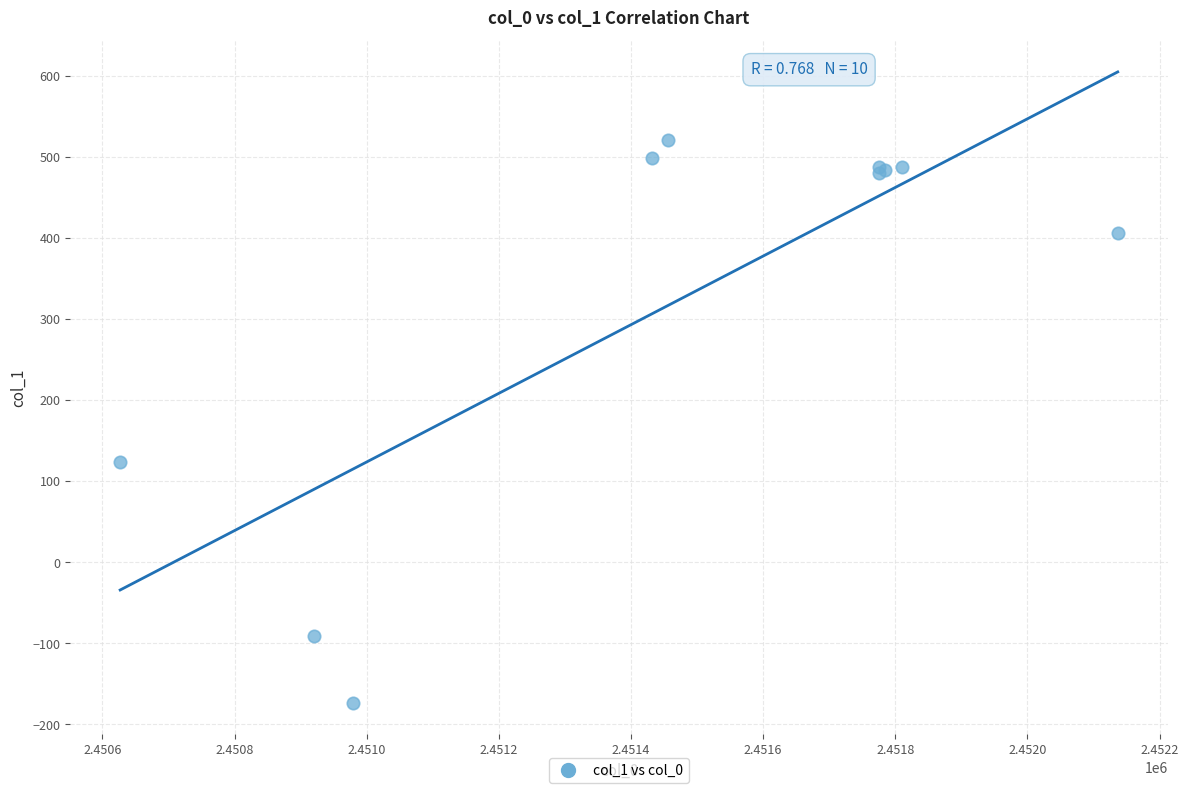

What Y value in the scatter plot is closest to 173?

124.1